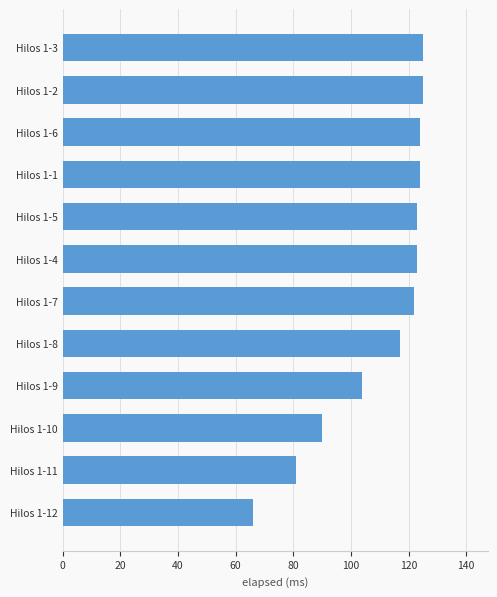

What is the value of the 12th bar from the top?

66